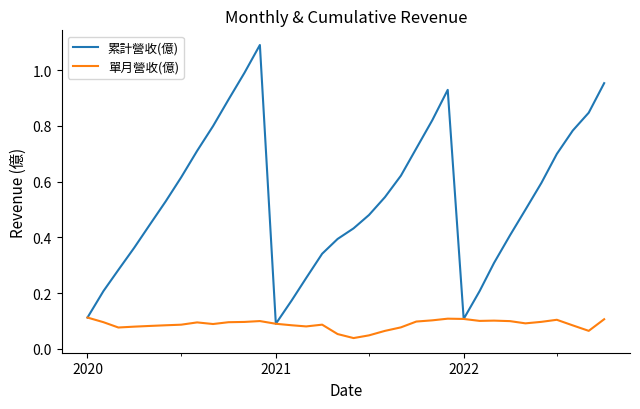

Which series has the largest total across all categories?

累計營收(億)